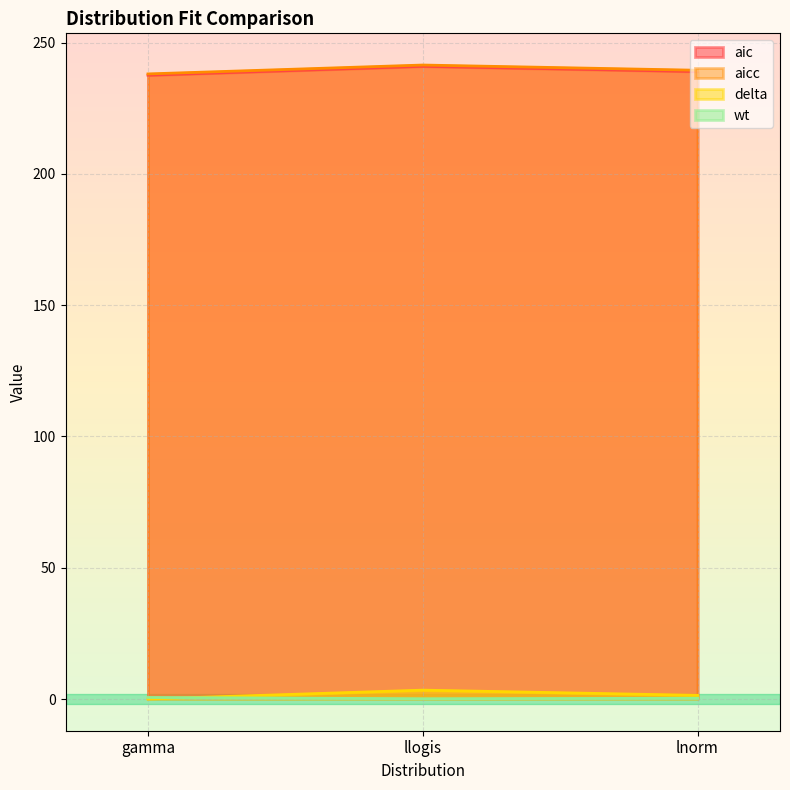

At which label does delta first exceed 1?

llogis